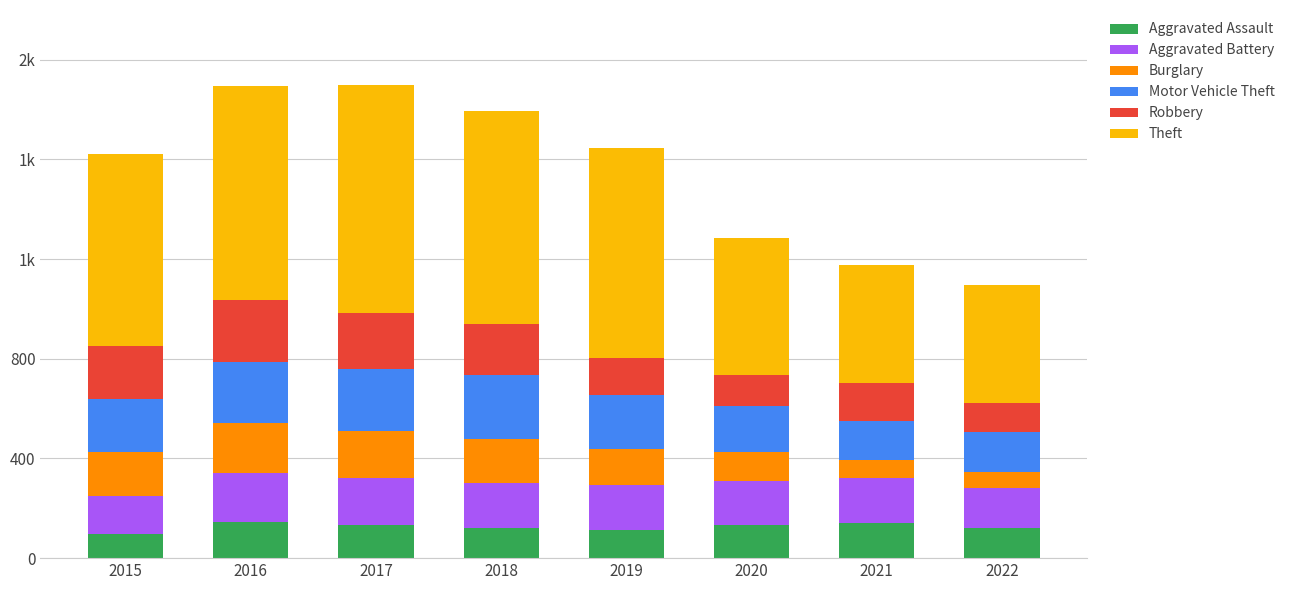

The Aggravated Assault series shows 207 at 2022. True or false?

False